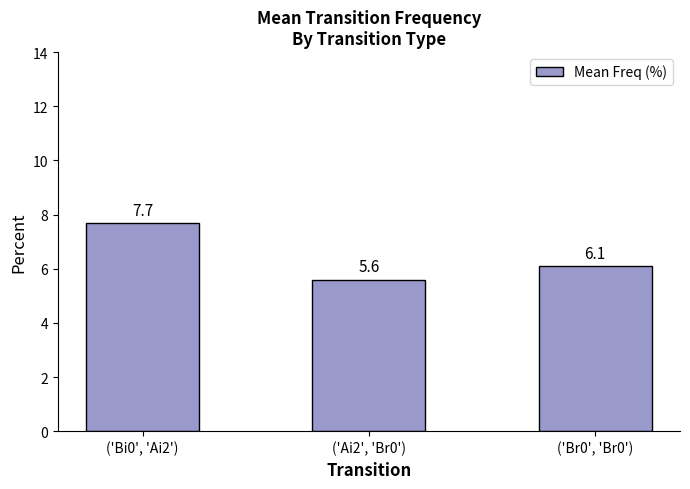

Is it true that the value at ('Bi0', 'Ai2') is 7.7?

True